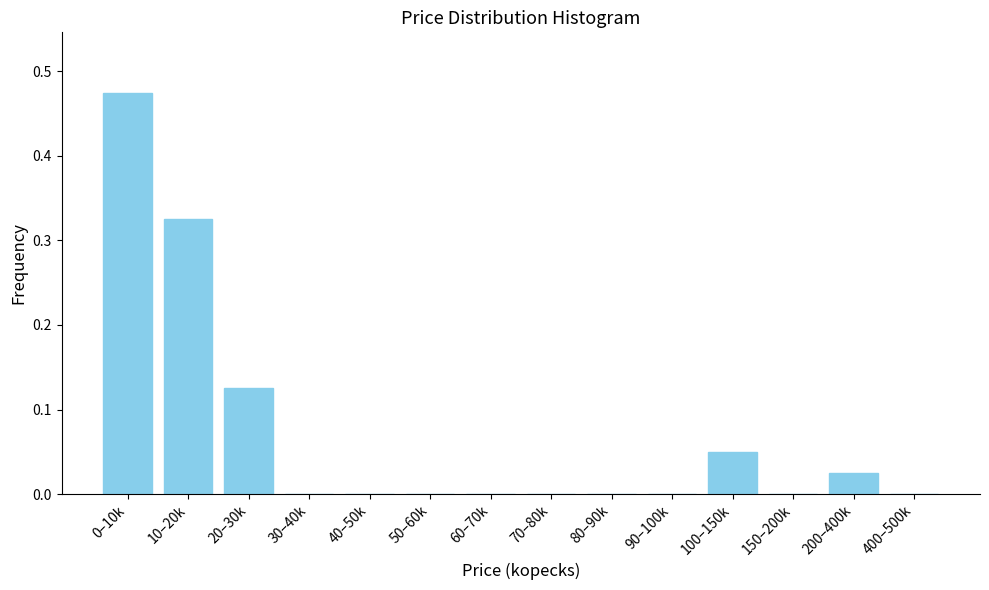

True or false: the data shows 0.0 at 100–150k.

False